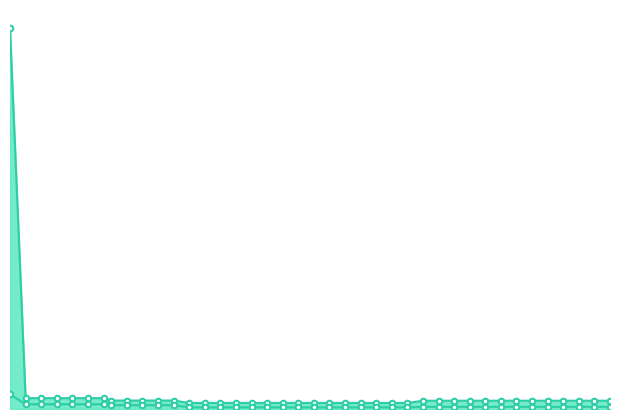

Which series has the largest total across all categories?

worst line